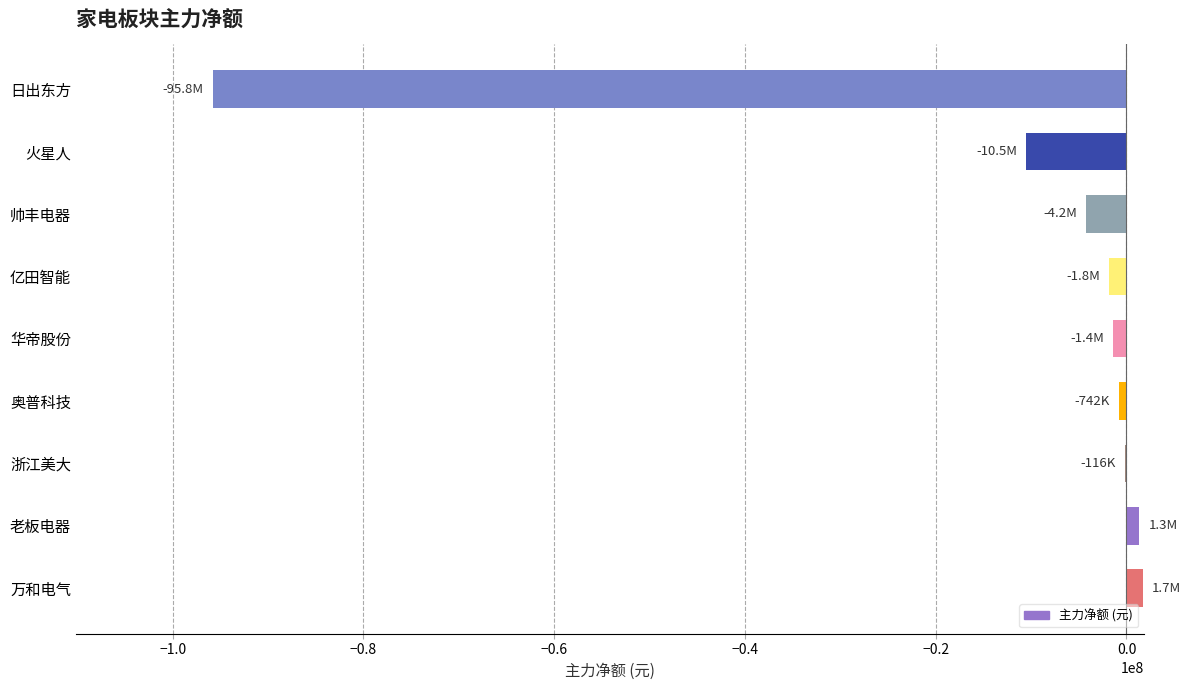

Is it true that the value at 火星人 is -6478689?

False